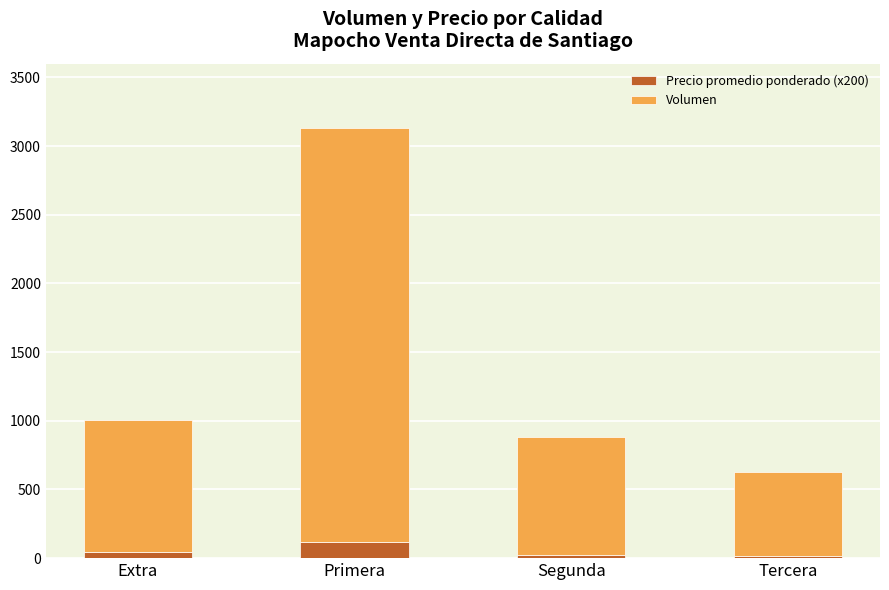

At which category is the sum across all series the highest?

Primera